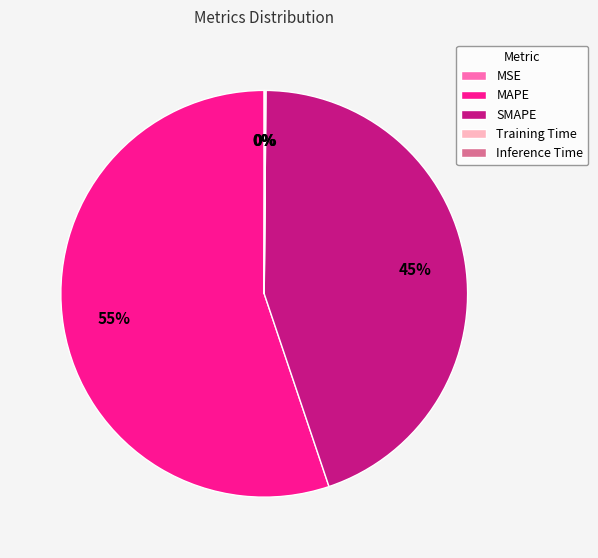

To the nearest percent, what is the average slice percentage?

20%